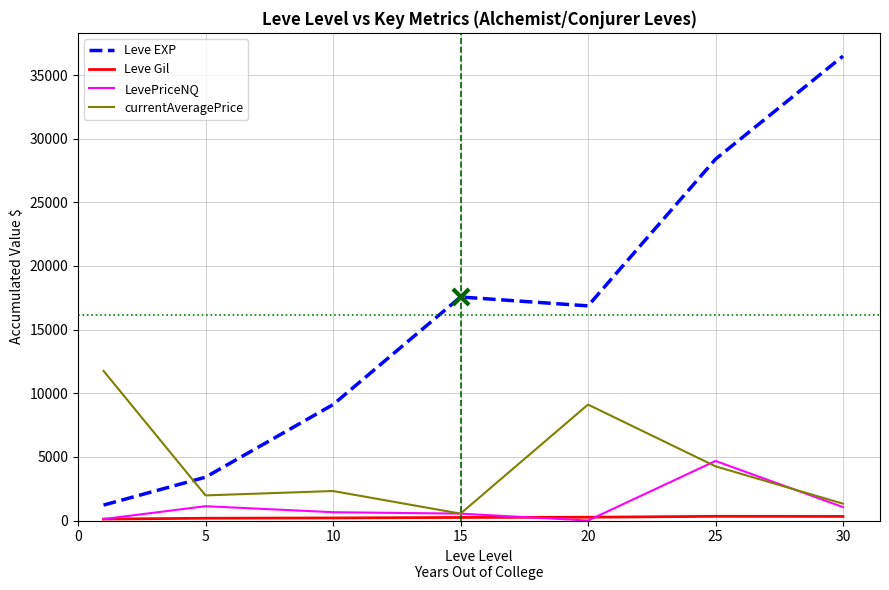

Which series has the largest total across all categories?

Leve EXP